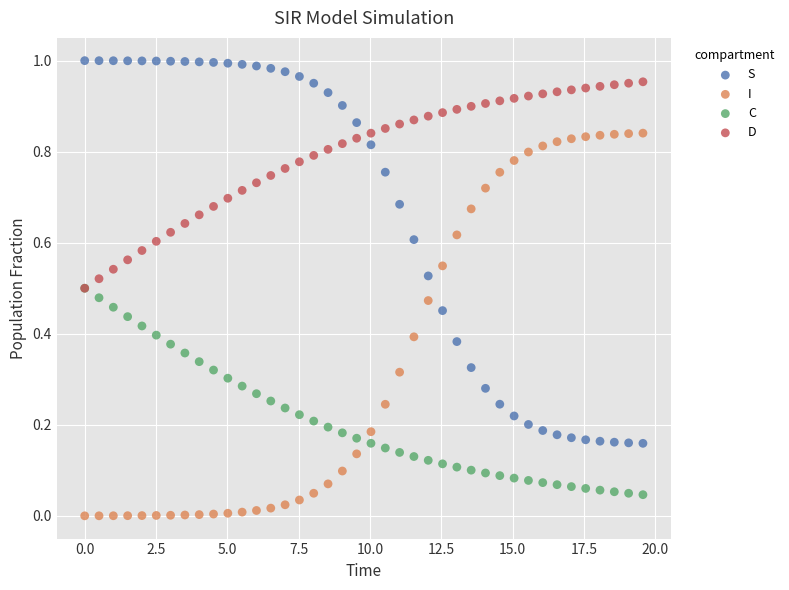

What are all the series names shown in the legend?

S, I, C, D